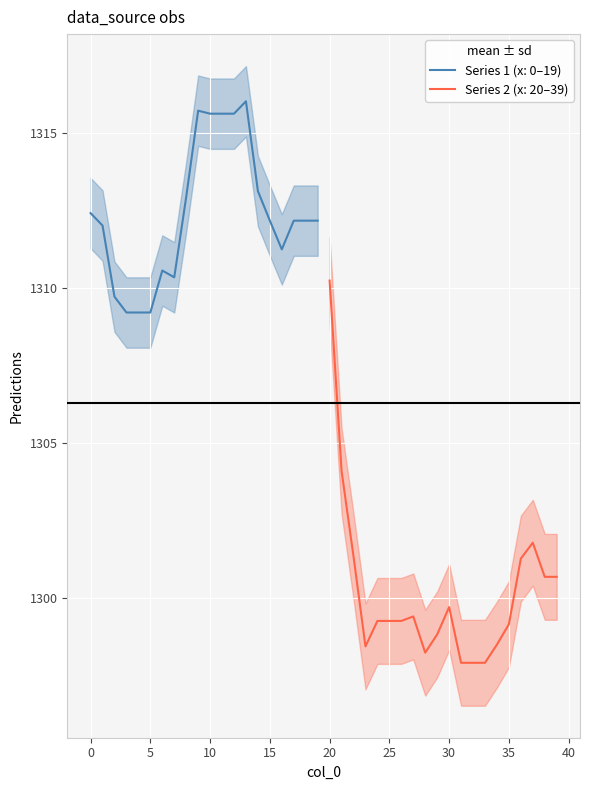

What is the maximum value shown in the chart?

1316.0